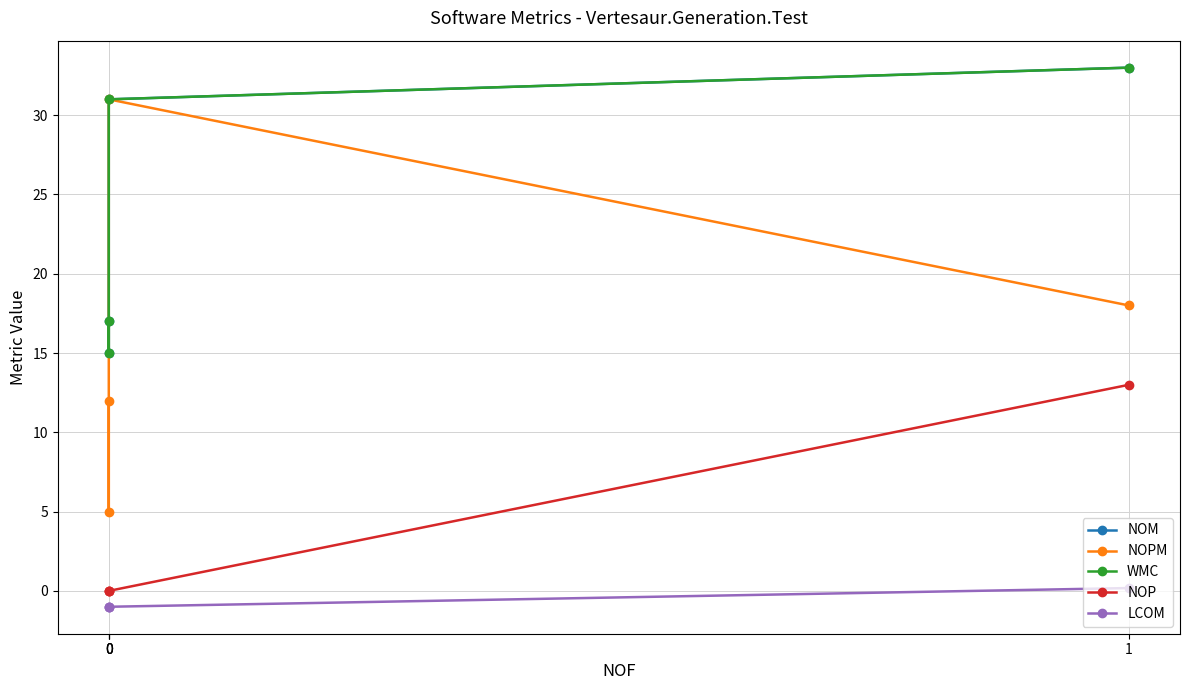

How many interior local valleys does the WMC series have?

1